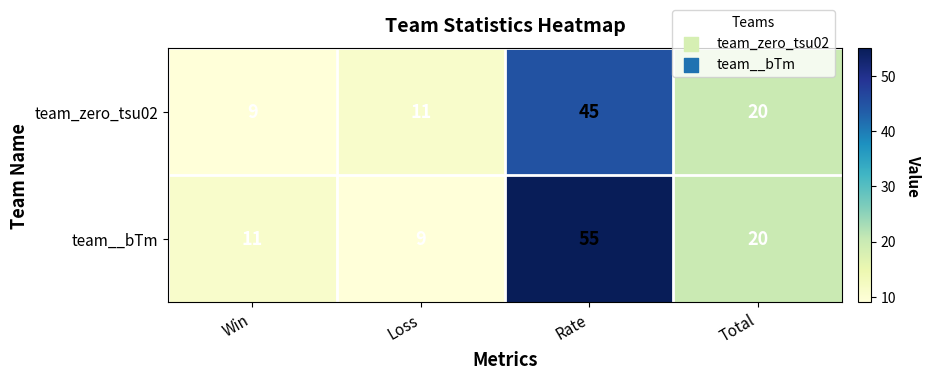

Which series has the largest total across all categories?

team__bTm